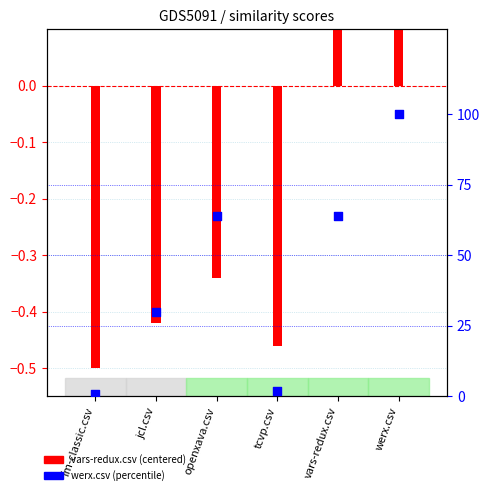

Which series has the widest spread of Y values?

werx.csv